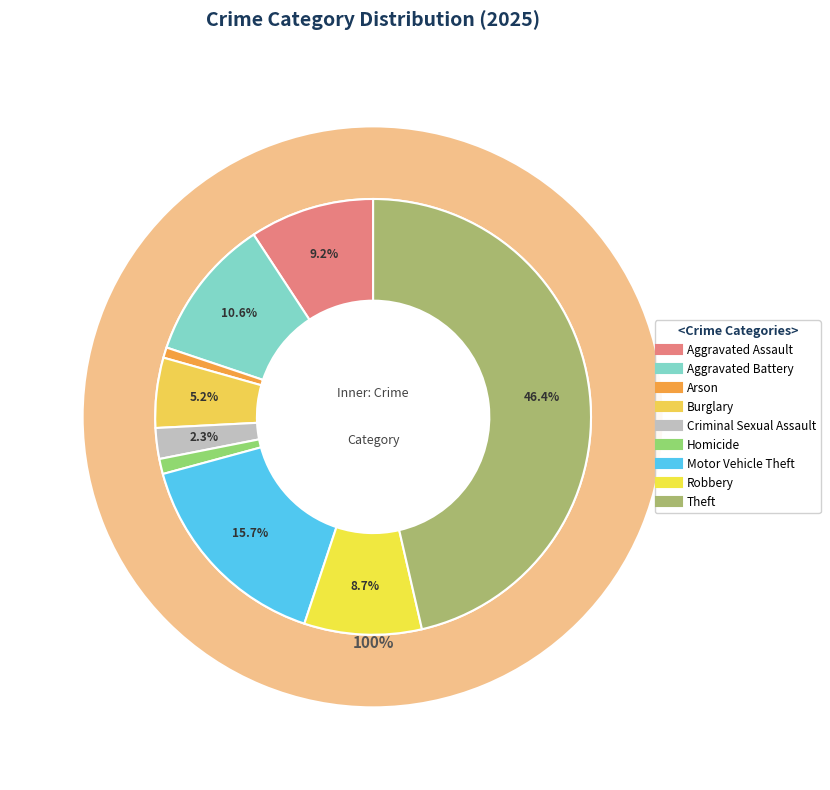

What is the total percentage of Aggravated Assault and Aggravated Battery?

19.8%